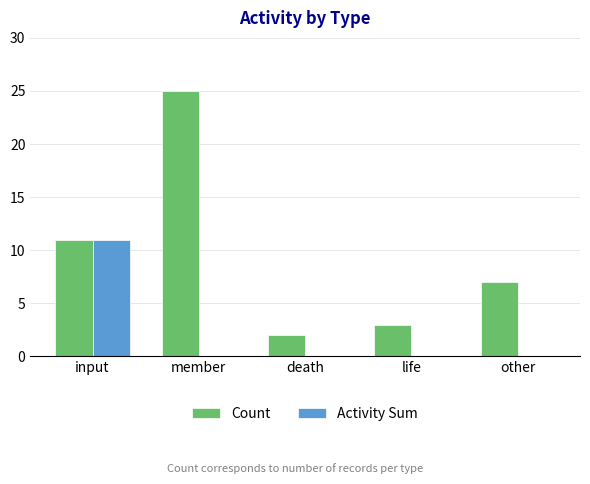

What is the total value across all series at input?

22